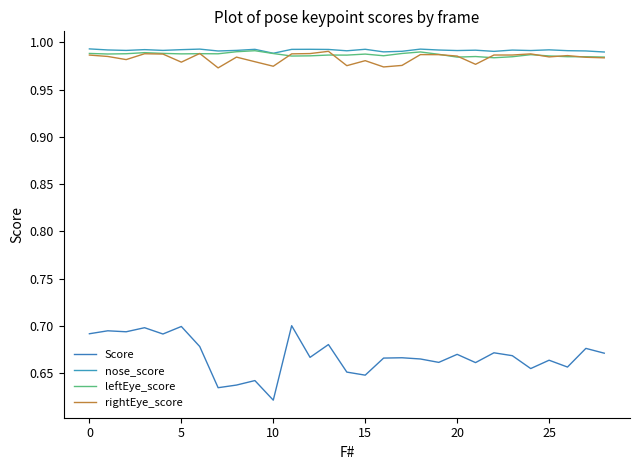

What are all the series names shown in the legend?

Score, nose_score, leftEye_score, rightEye_score